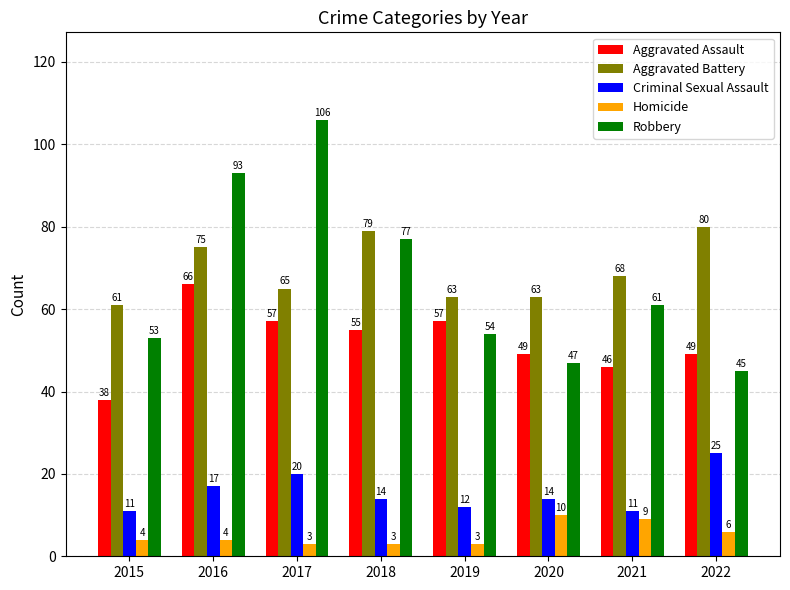

What is the difference between the Homicide values at 2015 and 2021?

5